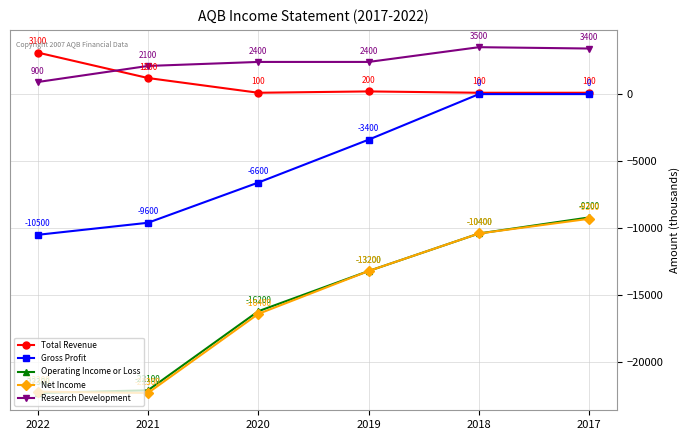

True or false: Operating Income or Loss and Gross Profit cross at least once.

False